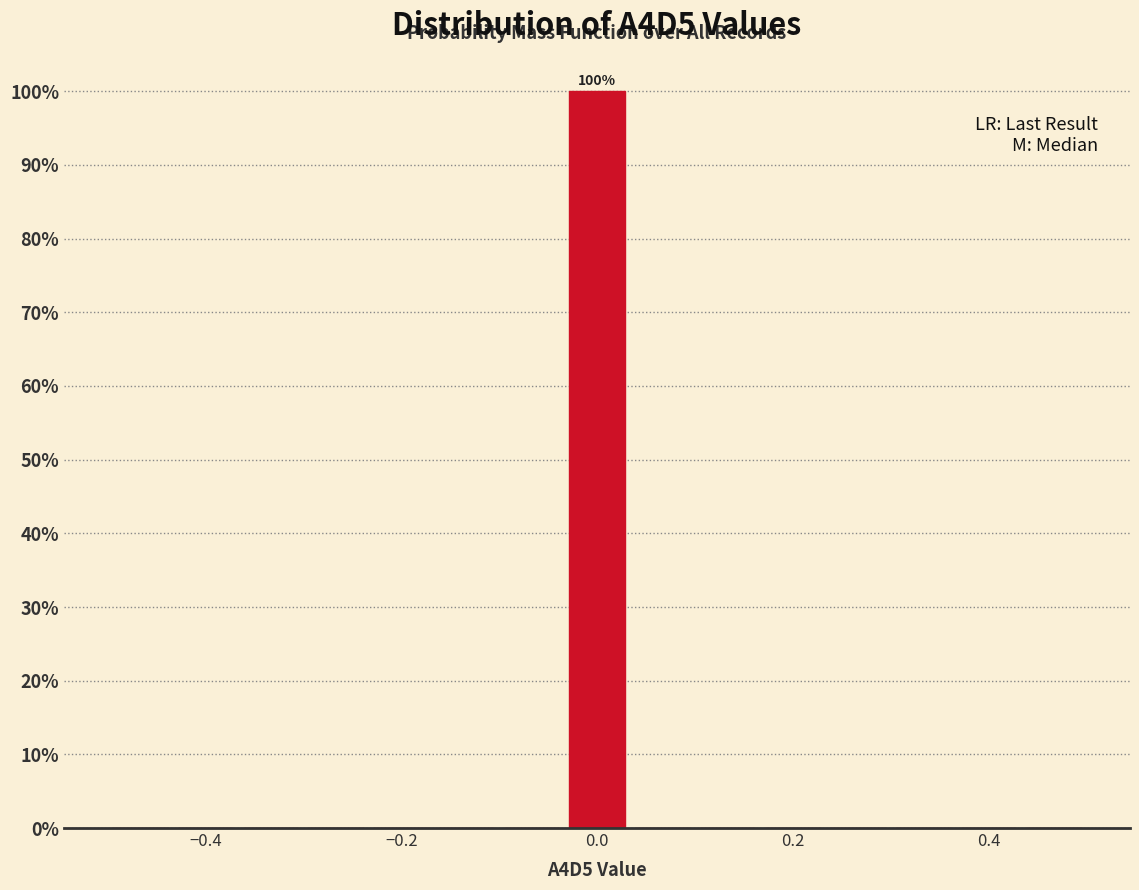

Around what value on the x-axis is the tallest bar? Give the approximate position of its centre, as read against the axis.

0.00